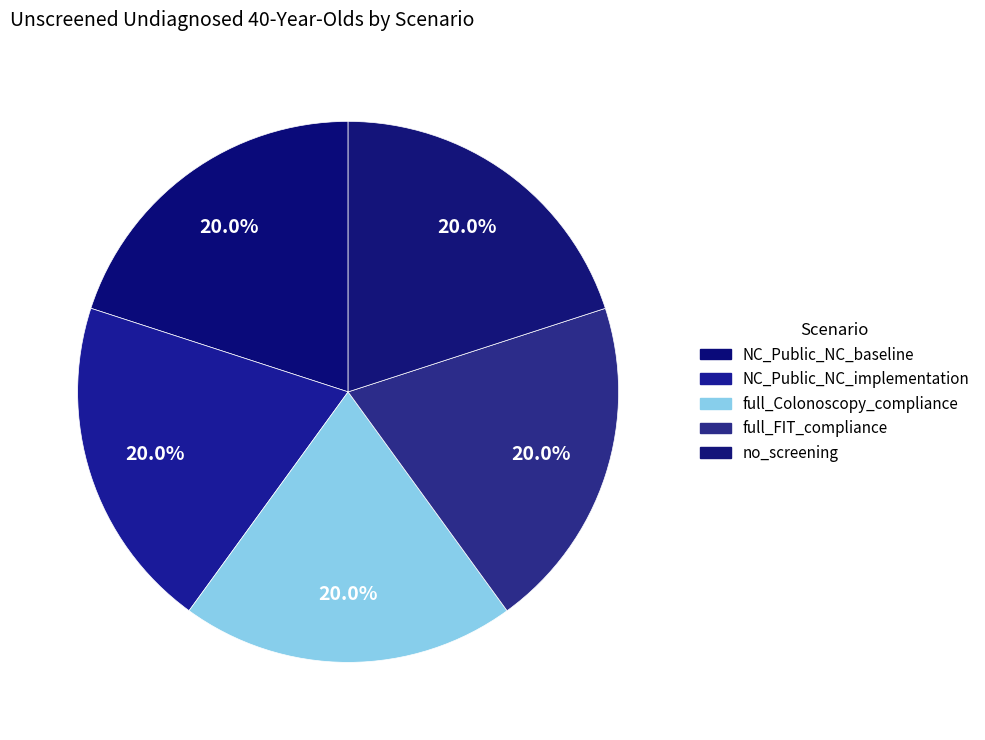

To the nearest percent, what portion does full_FIT_compliance represent?

20%